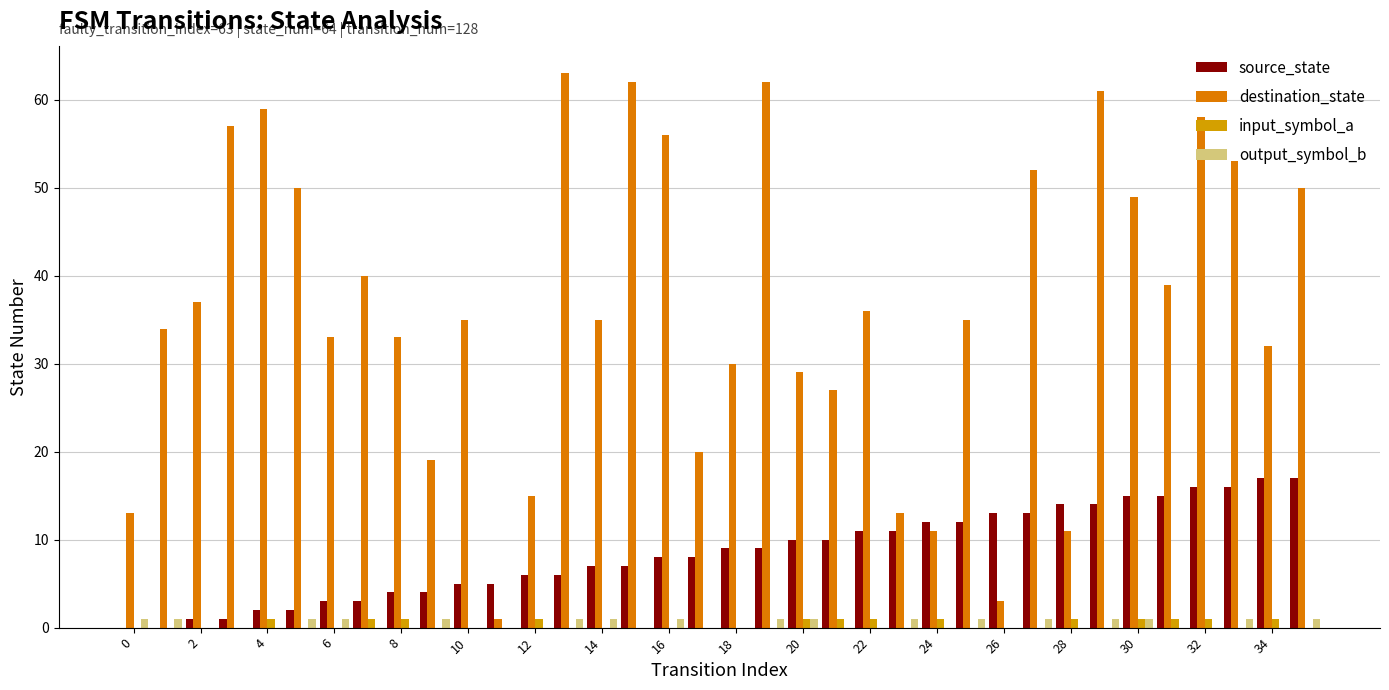

Does the chart contain stacked bars?

No